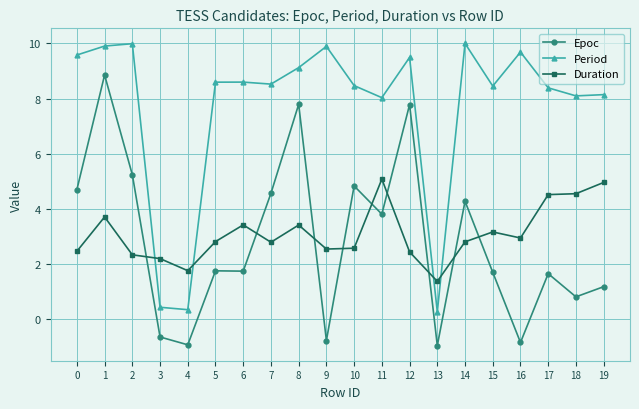

What are all the series names shown in the legend?

Epoc, Period, Duration